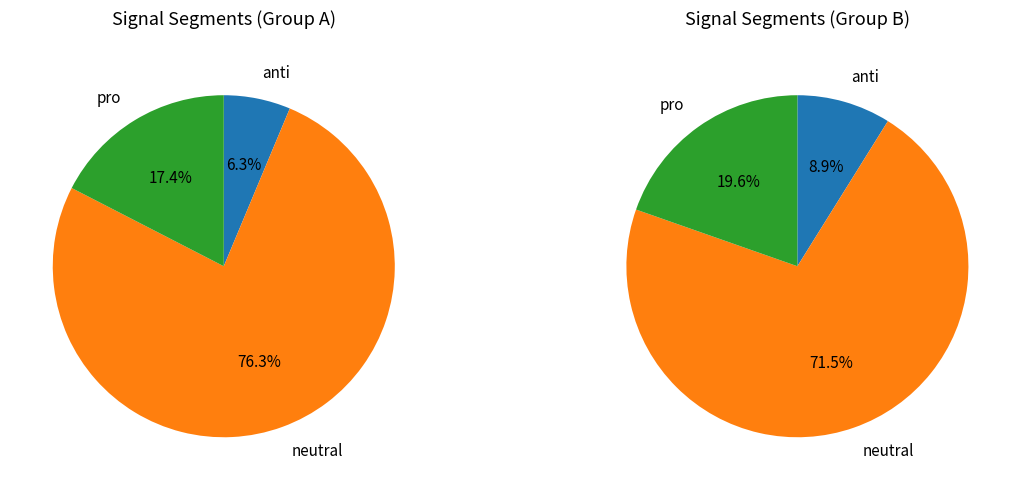

Is signal segment 5 the majority of the pie?

No